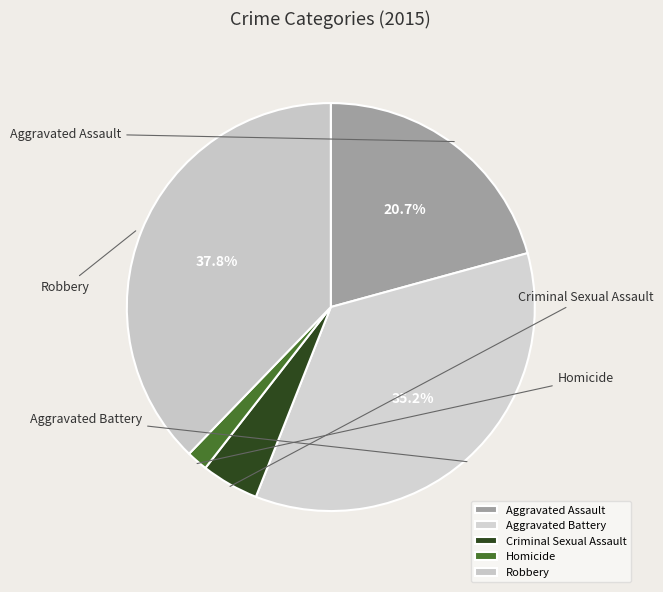

To the nearest percent, what portion does Aggravated Battery represent?

35%